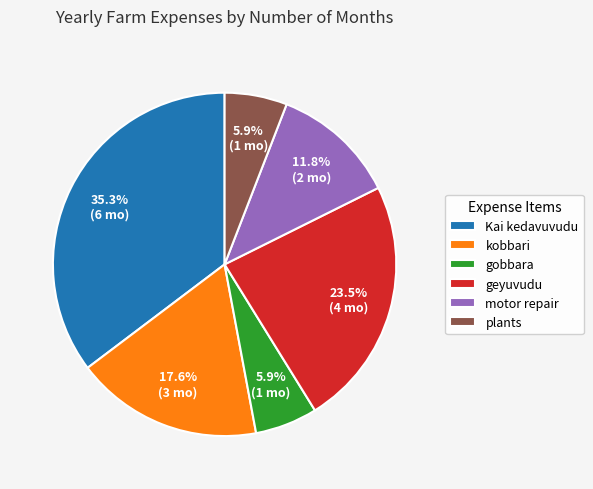

Approximately how many times larger is the value at gobbara compared to plants?

1.0